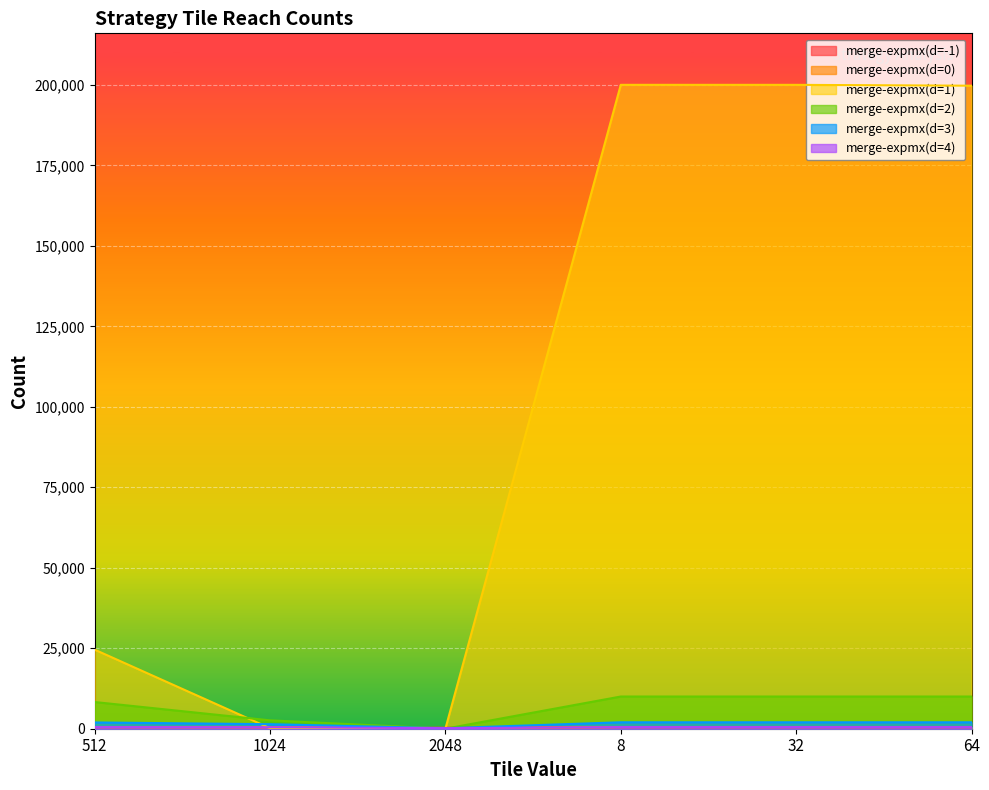

At which category is the sum across all series the highest?

8